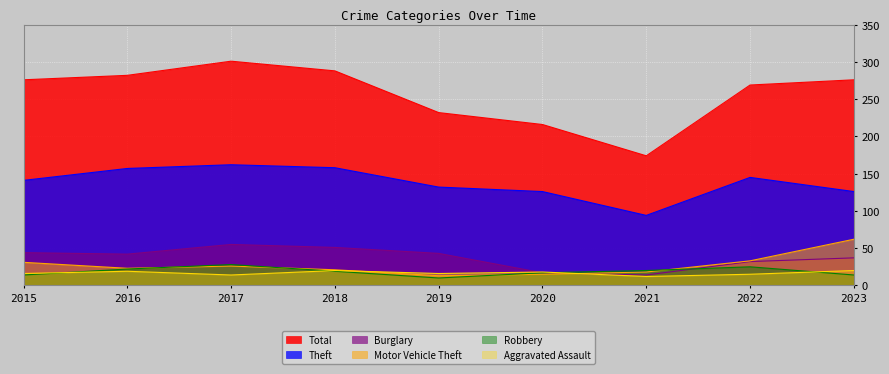

Between 2020 and 2017, which is larger?

2017